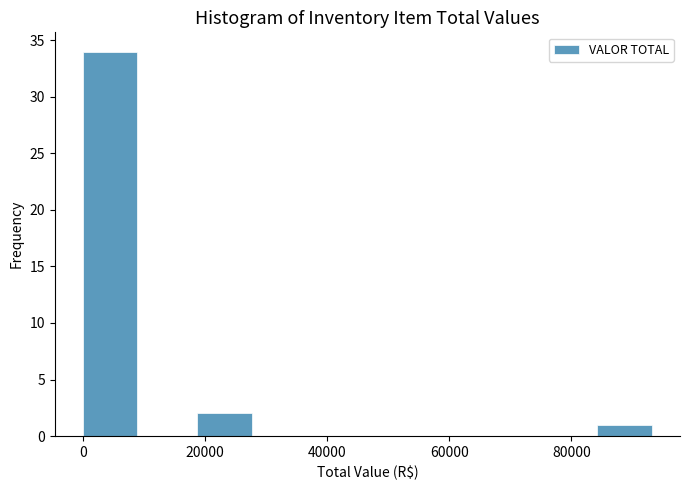

Reading left to right, transcribe this chart: for each bar, give the range it covers on the x-axis and its height. Neither the bar edges nor the heights are printed on the chart, so give them approximately, as read against the axes.

0 to 10000: 34
10000 to 18000: 0
18000 to 28000: 2
28000 to 38000: 0
38000 to 46000: 0
46000 to 56000: 0
56000 to 66000: 0
66000 to 74000: 0
74000 to 84000: 0
84000 to 94000: 1